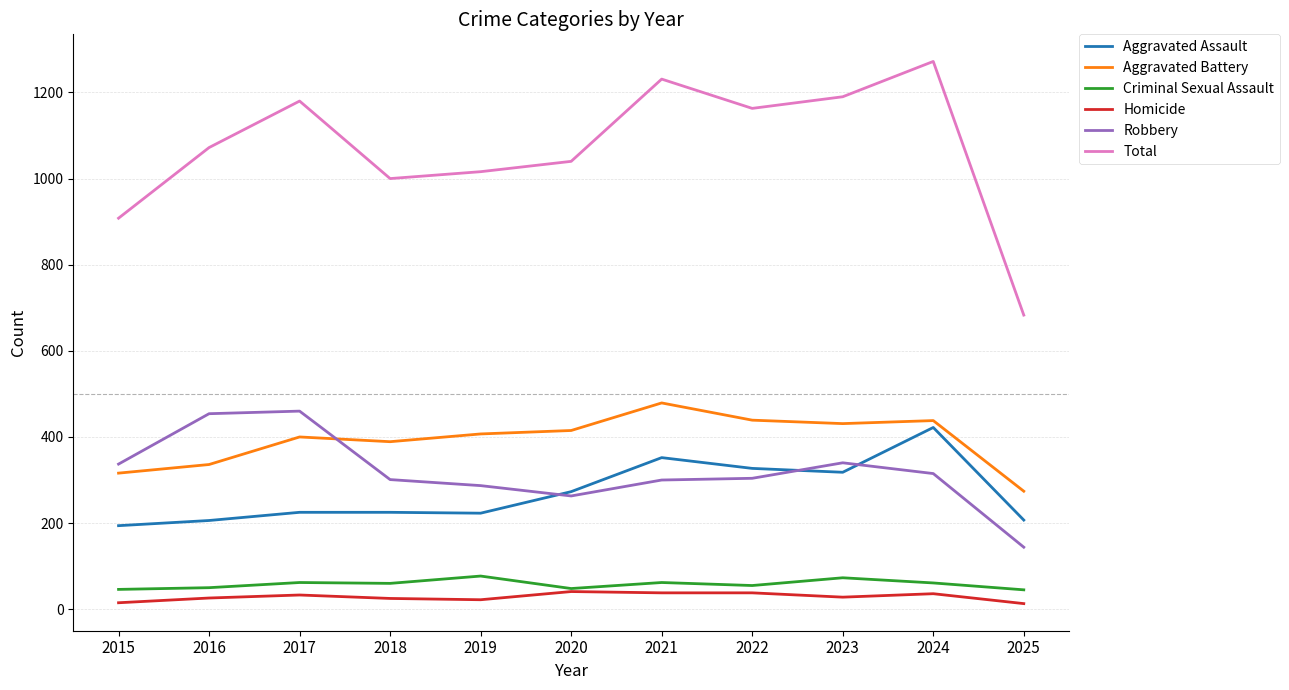

The Aggravated Assault series shows 225 at 2017. True or false?

True